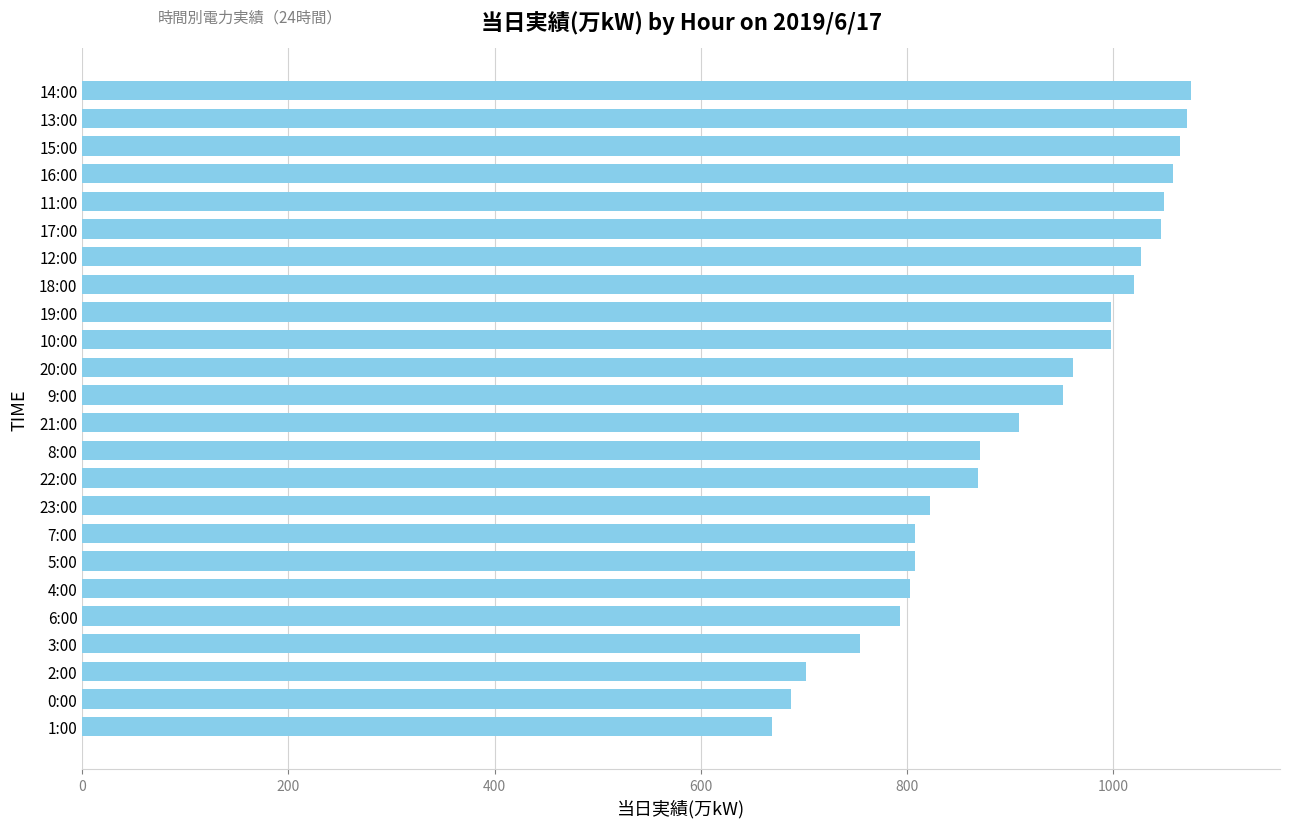

What is the approximate value at 19:00, to the nearest 10?

1000